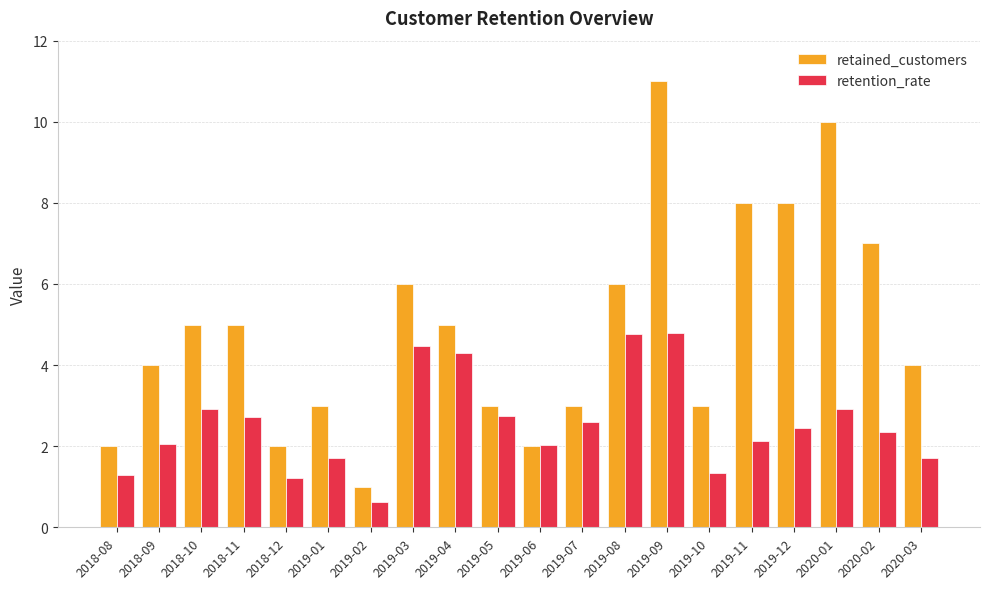

Read the retention_rate value at 2019-10.

1.3